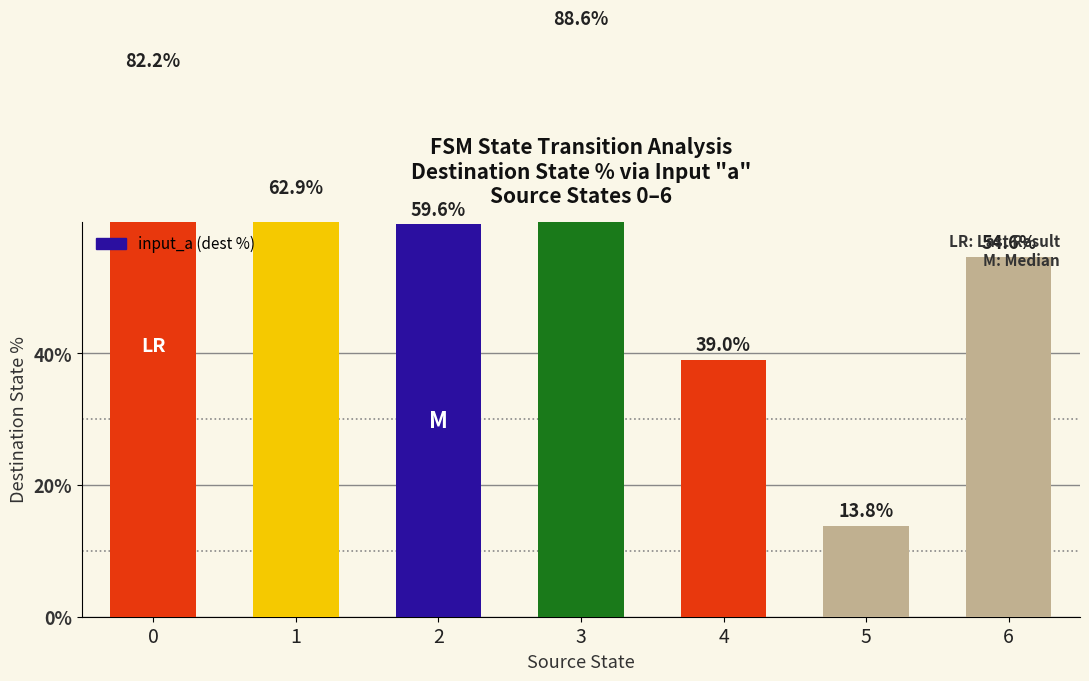

How many bars are there in total?

7